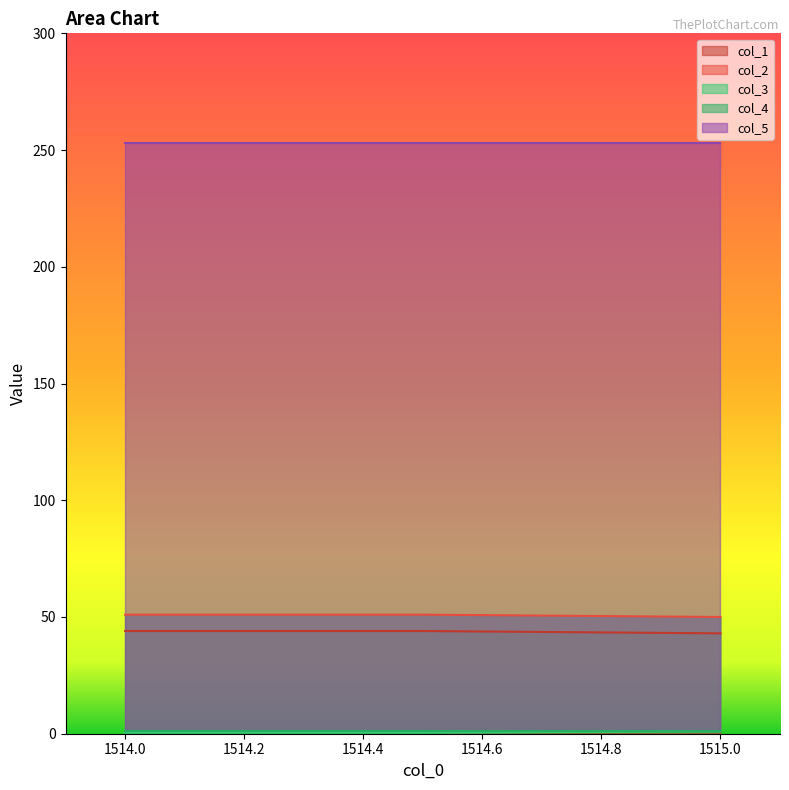

Does the chart display data point markers on the line(s)?

No